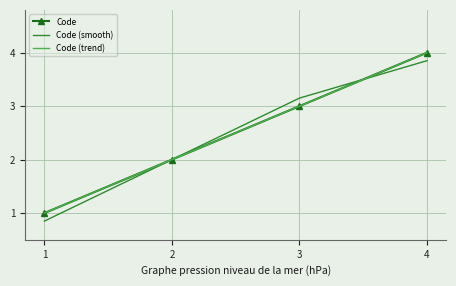

What is the sum of the Code (smooth) values at 3 and 2?

5.2